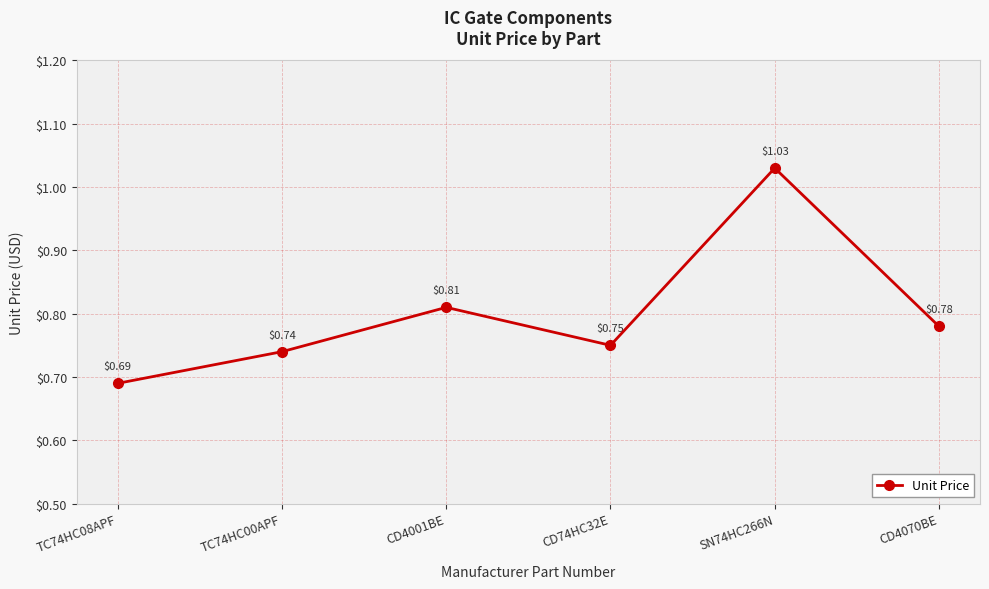

Is it true that the value at TC74HC08APF is 0.3?

False